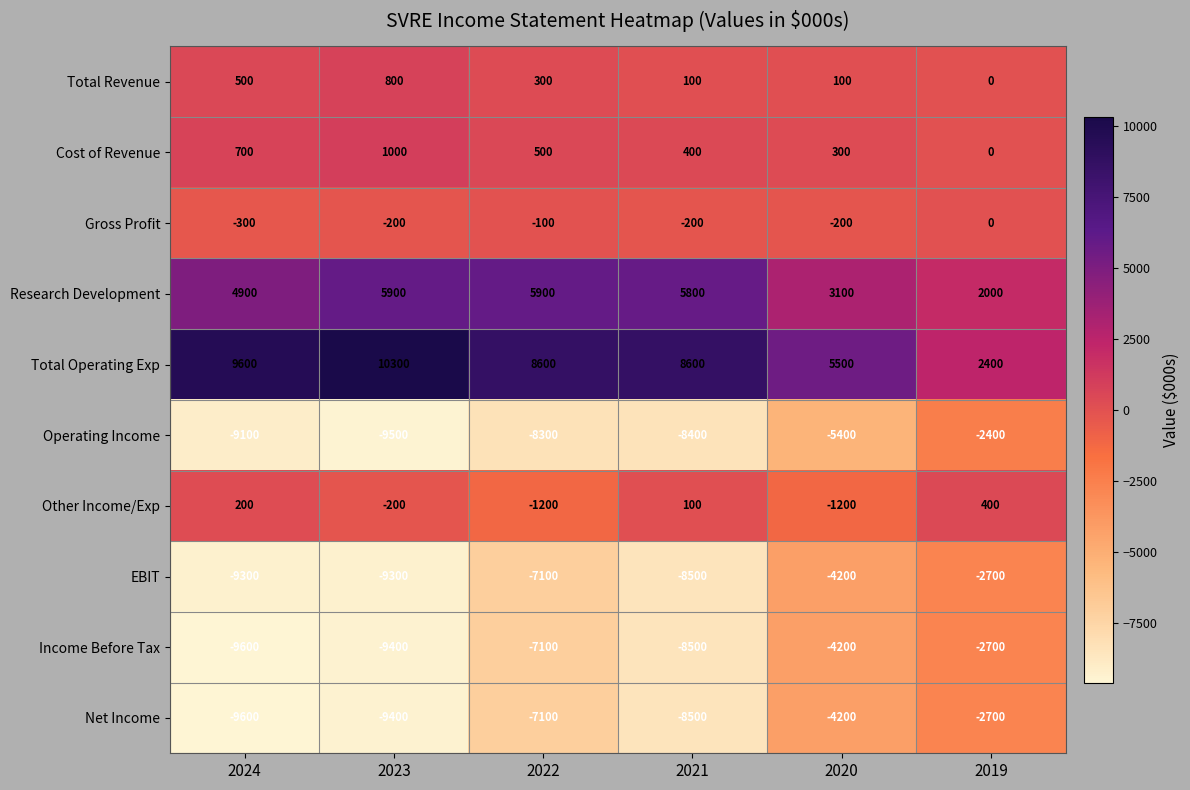

The value of Operating Income at 2023 is -9500. True or false?

True